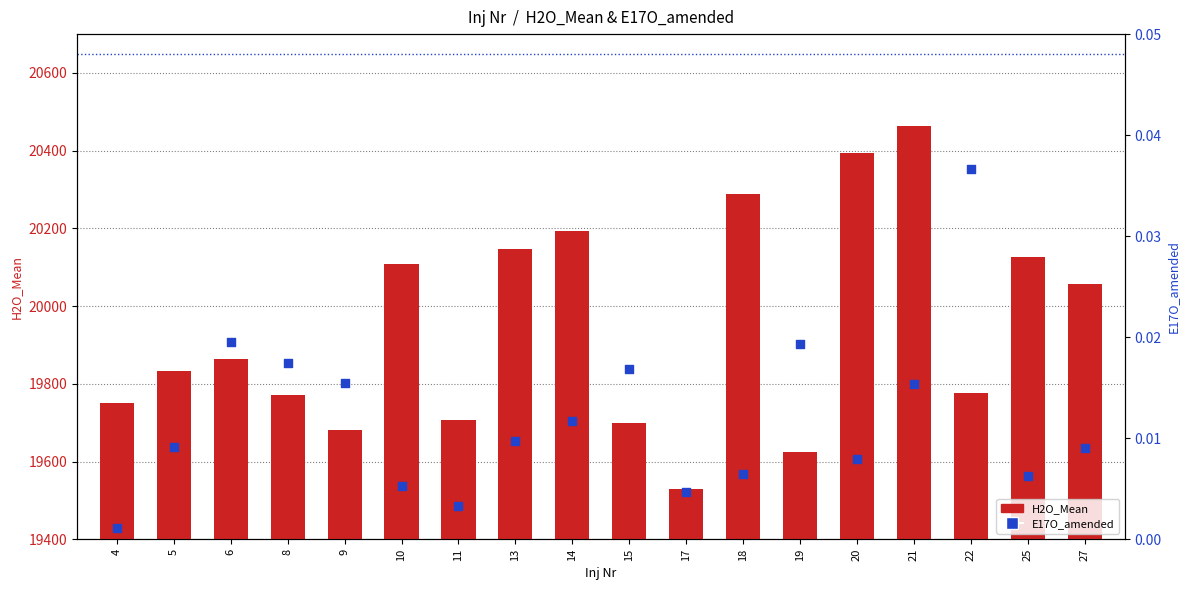

Which series reaches the minimum Y coordinate?

E17O_amended